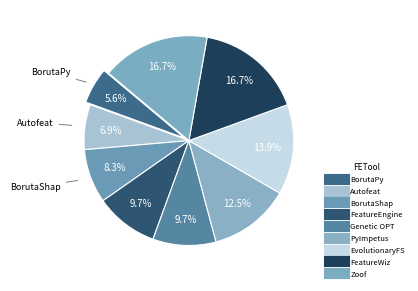

What percentage is the FeatureEngine slice, to the nearest percent?

10%